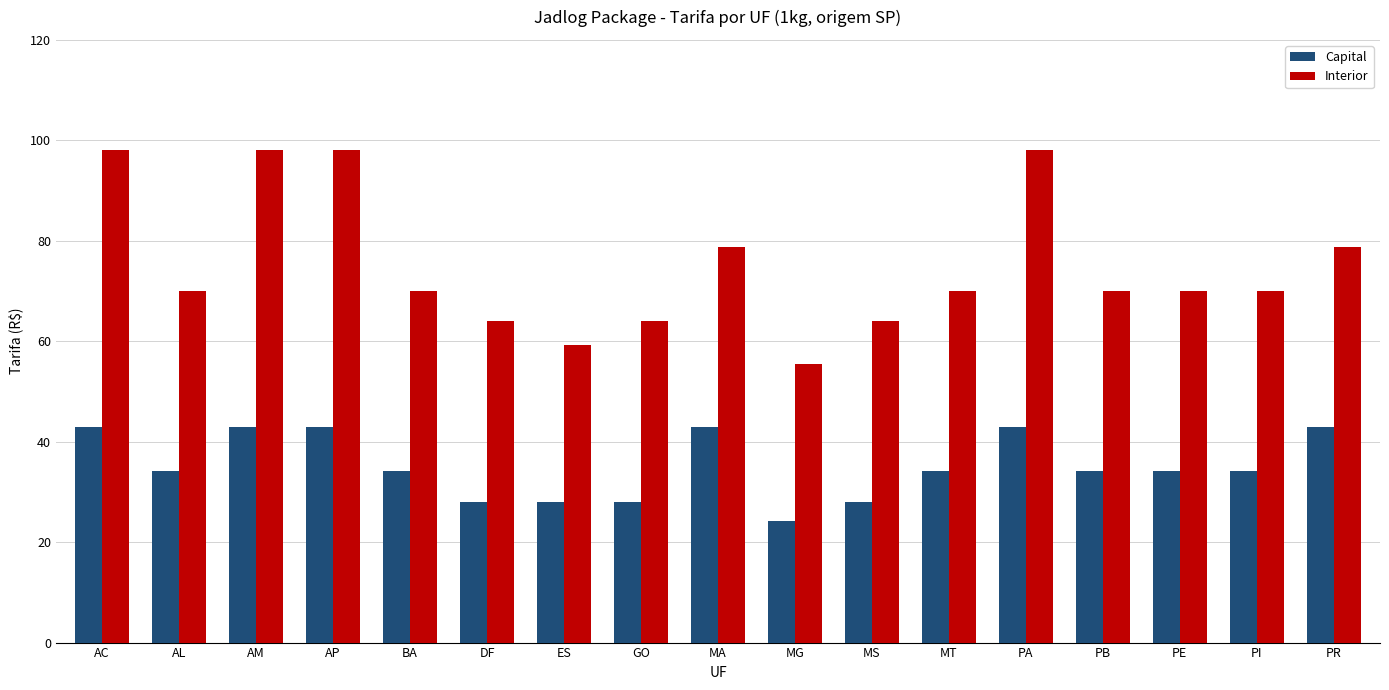

Between MT and PA, which series saw the biggest shift?

Interior